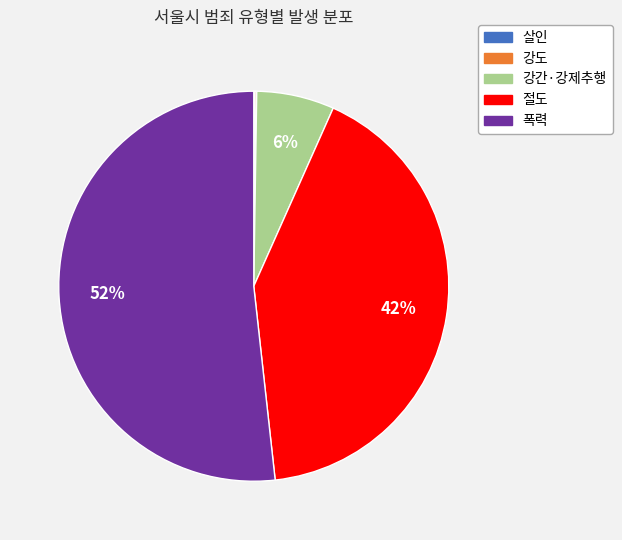

True or false: 폭력 accounts for 52% of the total.

True